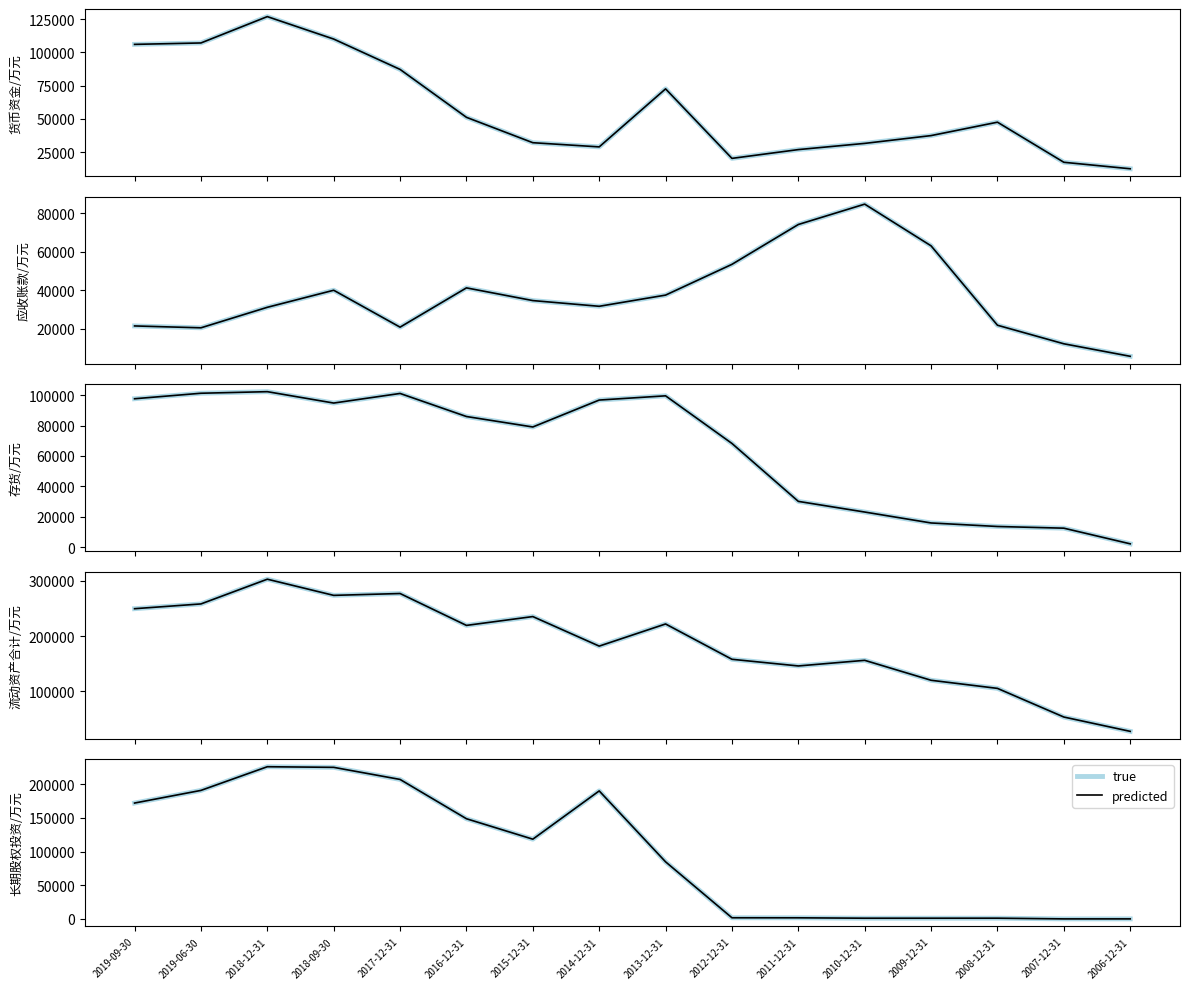

True or false: true and predicted intersect in this chart.

False